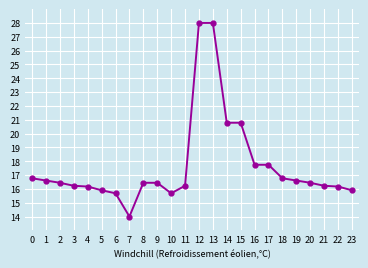

The value at 10 is 15.7. True or false?

True